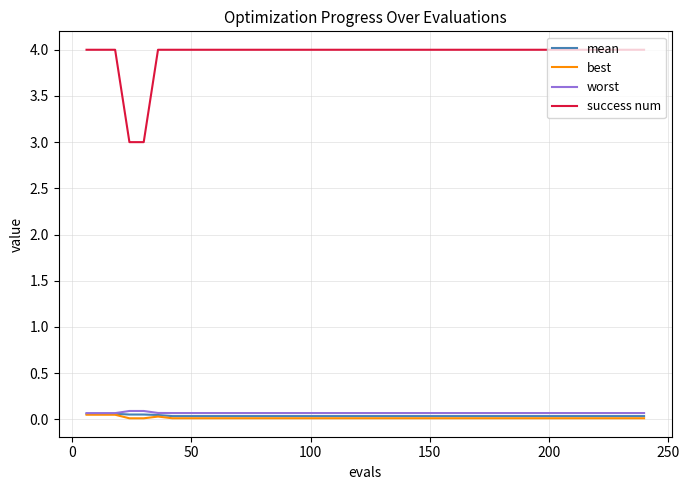

True or false: mean and success num cross at least once.

False